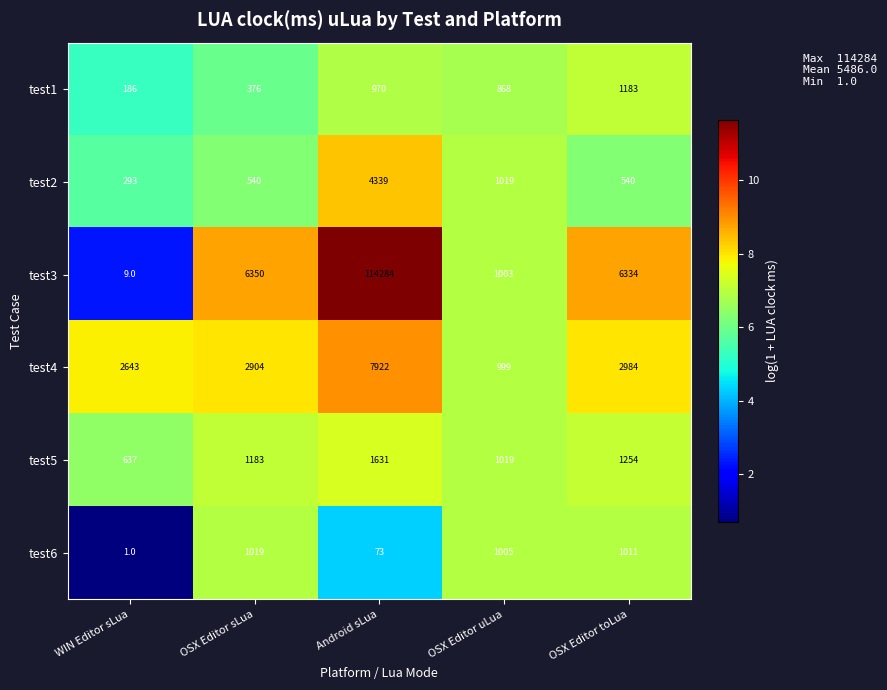

What is the total value across all series at WIN Editor sLua?

3769